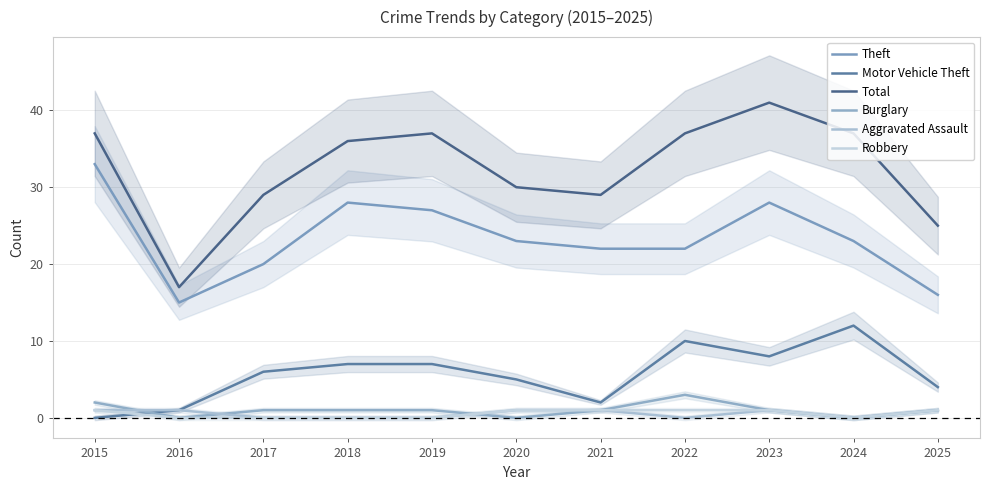

In Theft, how many points are higher than both neighbors (excluding endpoints)?

2